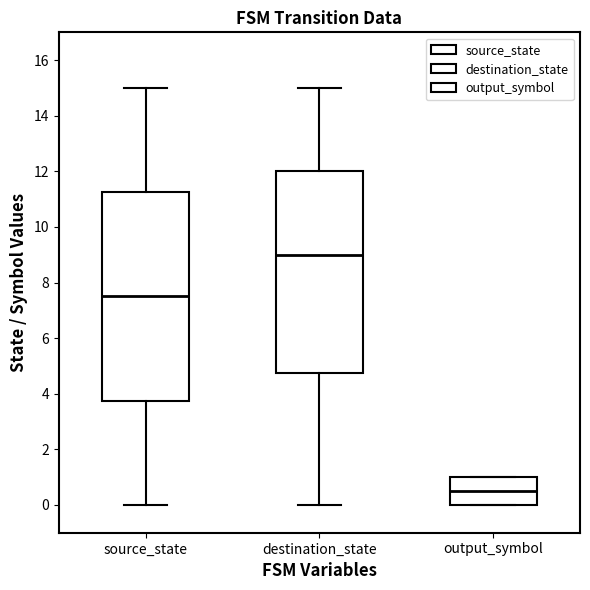

Which box's median line is the highest?

destination_state